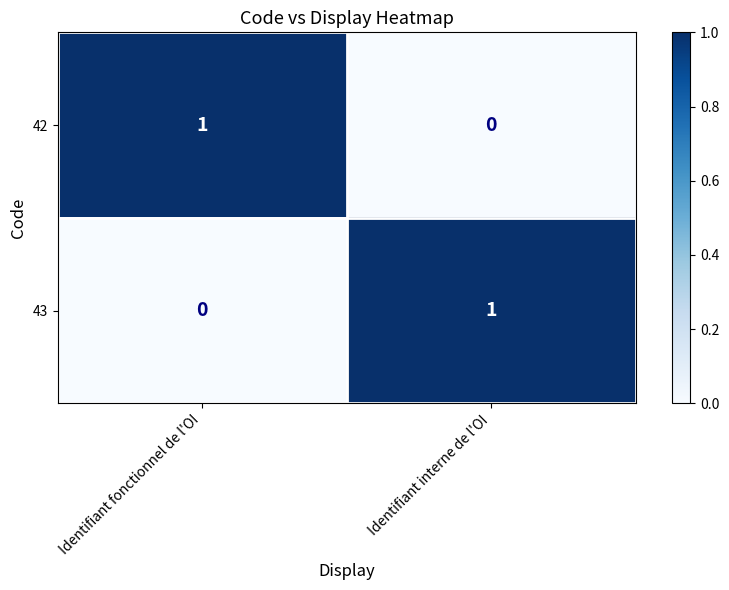

Where is 43 nearest to the value 0?

Identifiant fonctionnel de l'OI